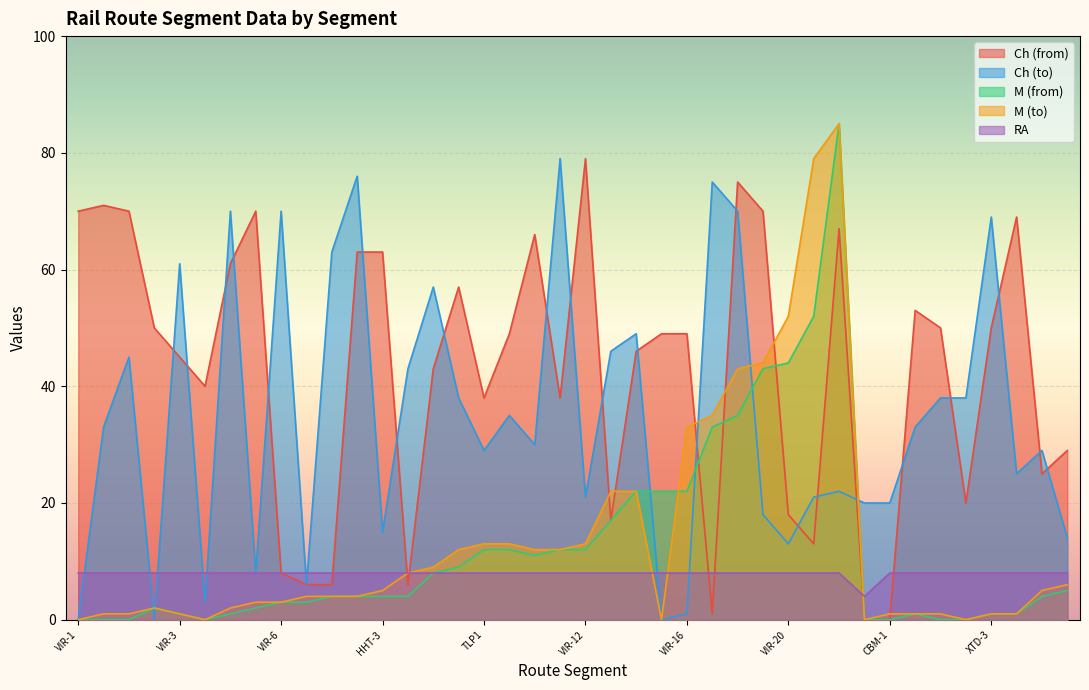

Rank the series by their maximum value, from lowest to highest.

RA, Ch (from), Ch (to), M (from), M (to)